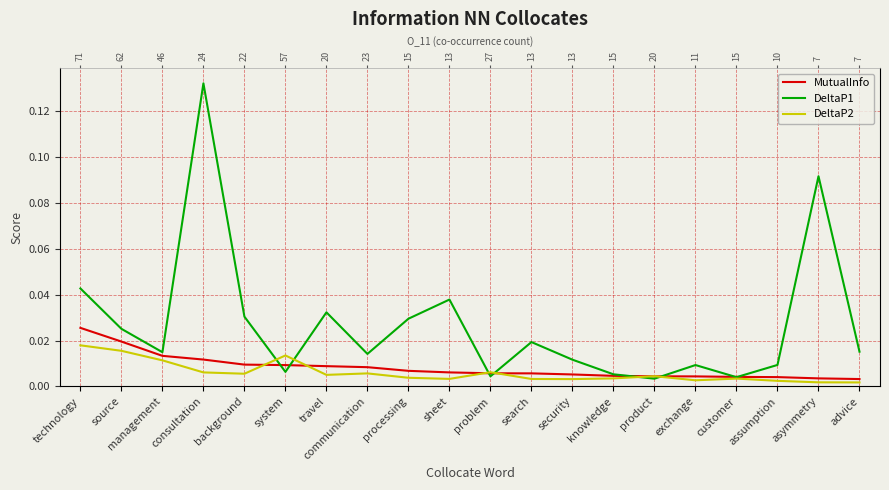

List the series in order of their peak value, highest first.

DeltaP1, MutualInfo, DeltaP2